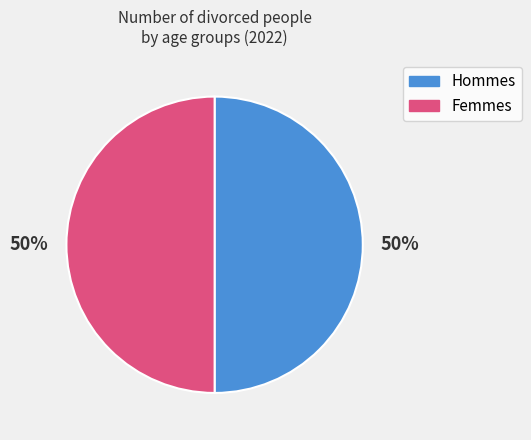

To the nearest percent, what is the average slice percentage?

50%